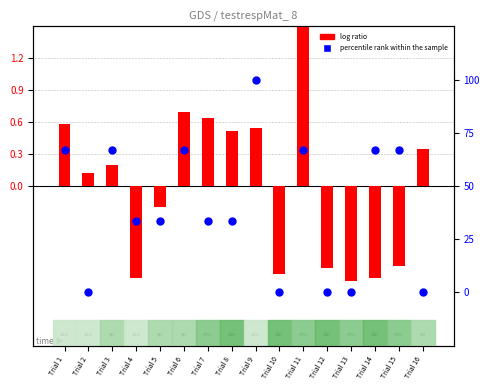

What is the total value across all series at Trial 7?

34.0